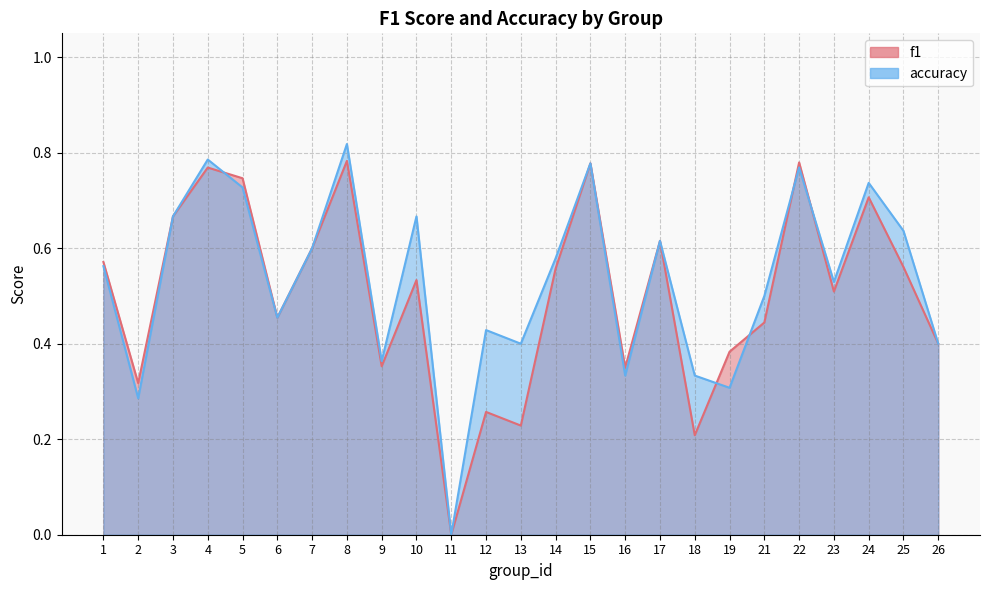

Which series has the largest total across all categories?

accuracy